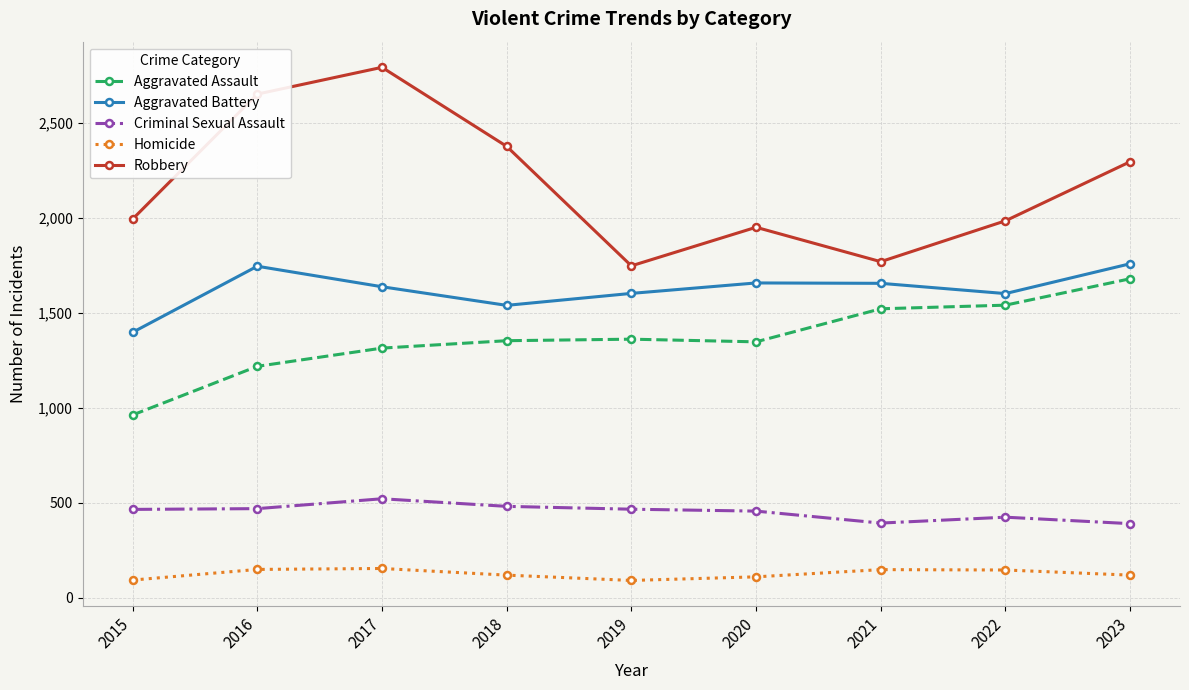

True or false: Aggravated Assault and Aggravated Battery intersect in this chart.

False